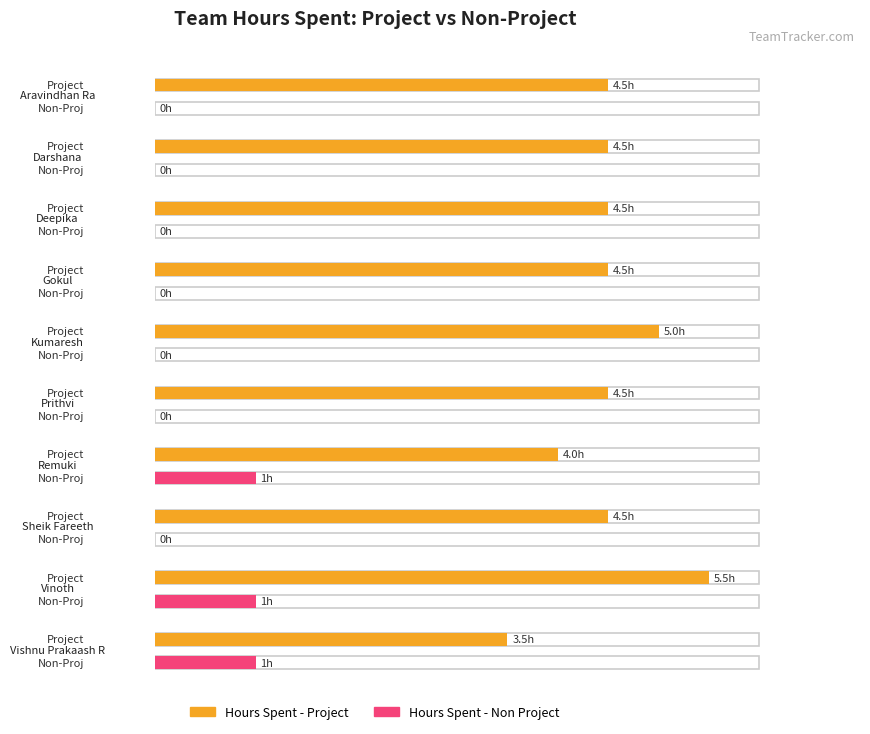

The Hours Spent - Non Project series shows 0.7 at Vinoth. True or false?

False